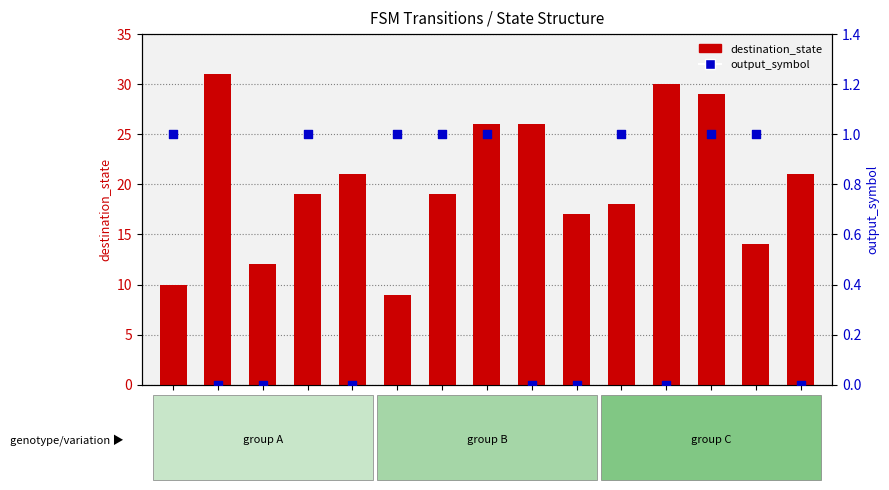

Which series reaches the minimum Y coordinate?

output_symbol